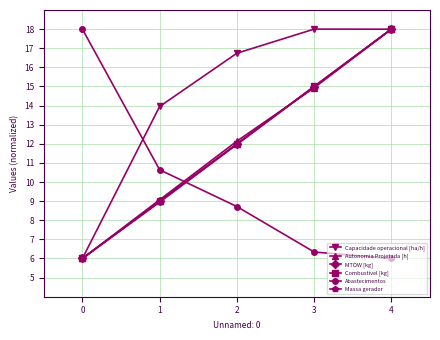

At which label does MTOW [kg] first exceed 11?

2